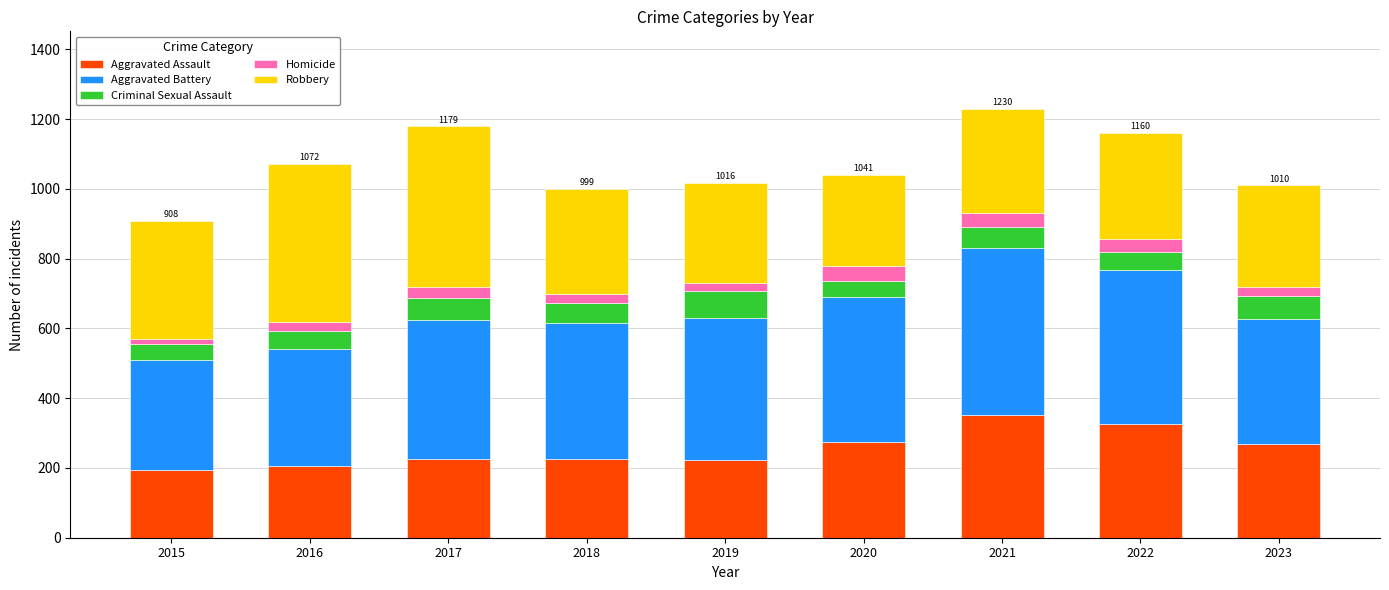

What is the minimum value for Aggravated Assault?

194